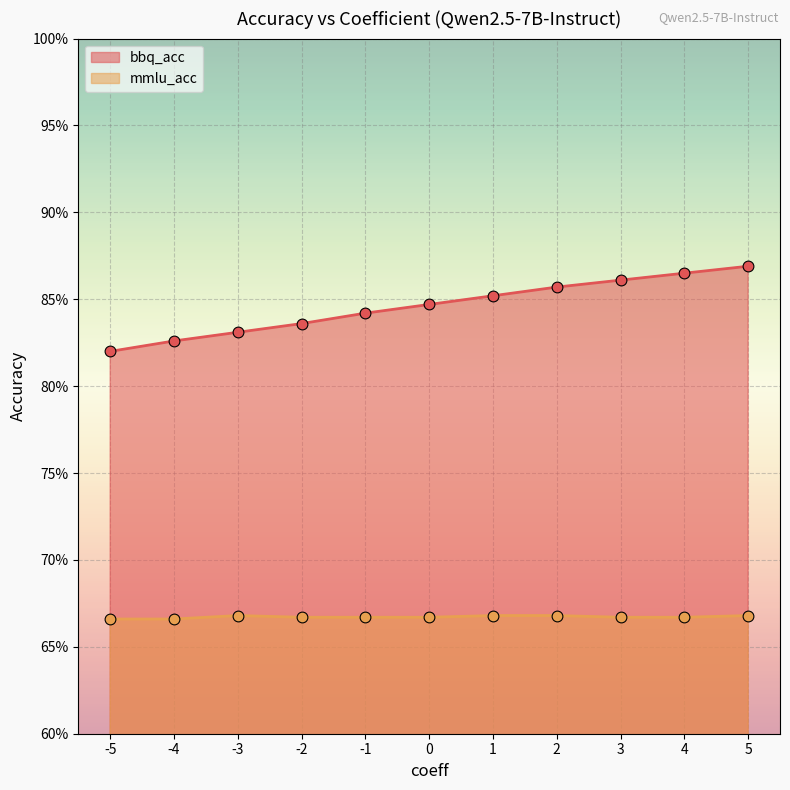

What are all the series names shown in the legend?

bbq_acc, mmlu_acc